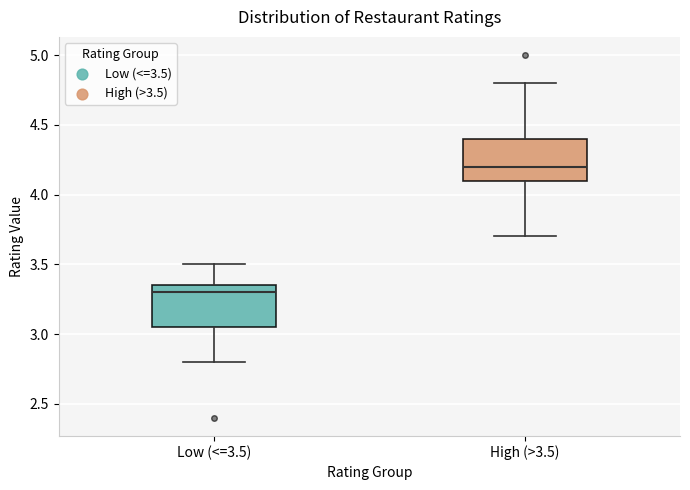

Reading left to right, read every box against the y-axis: the position of its median line, the range the box covers, and the ends of its whiskers. The values are not printed on the chart, so give them approximately, as read against the axis.

Low (<=3.5): median 3.30, box 3.05 to 3.35, whiskers 2.80 to 3.50
High (>3.5): median 4.20, box 4.10 to 4.40, whiskers 3.70 to 4.80